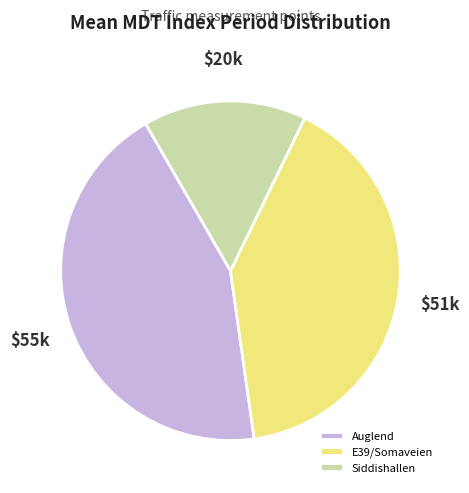

Which category has the smallest portion of the pie?

Siddishallen